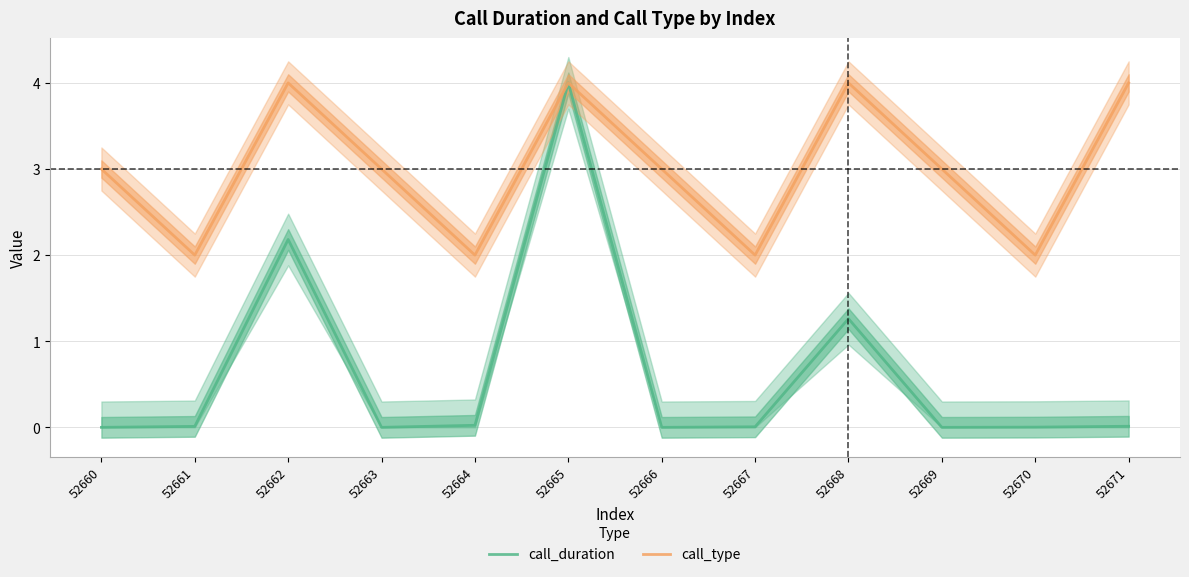

Does the chart have visible grid lines?

Yes